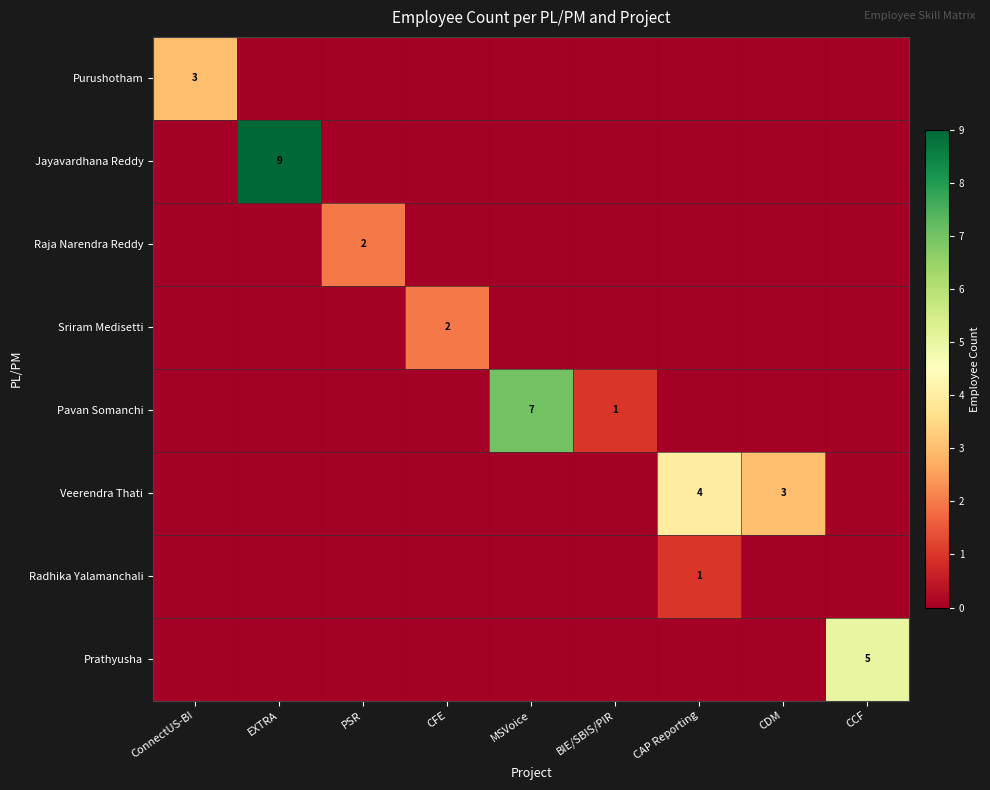

True or false: Radhika Yalamanchali has a value of 1 at CAP Reporting.

True